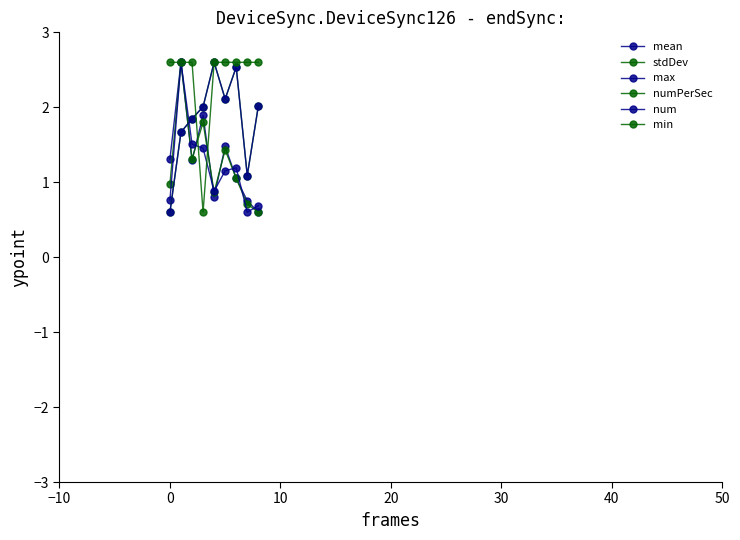

Is this an area chart (filled region under the line)?

No